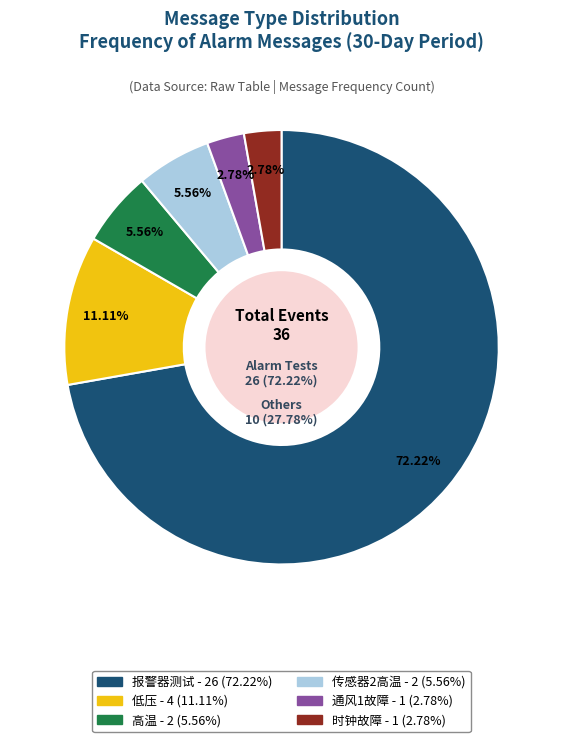

To the nearest percent, what portion does 传感器2高温 represent?

6%